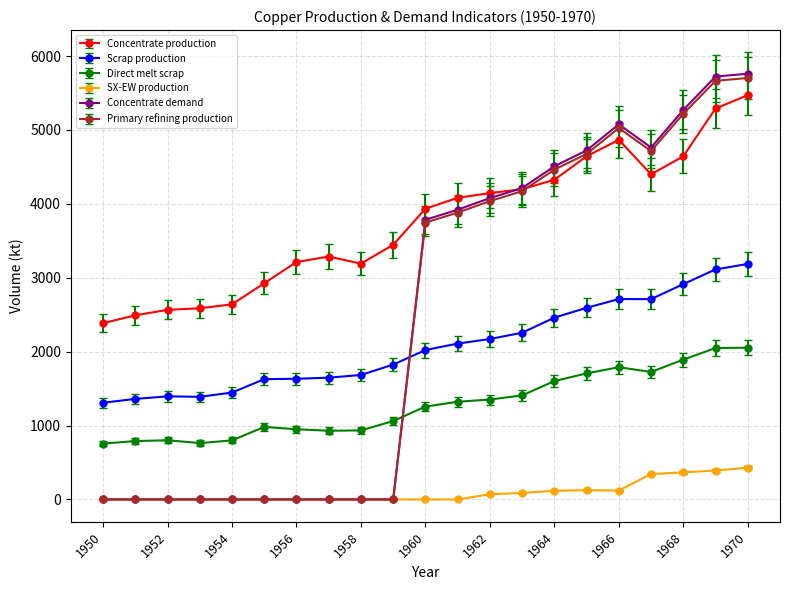

True or false: Scrap production and Direct melt scrap cross at least once.

False